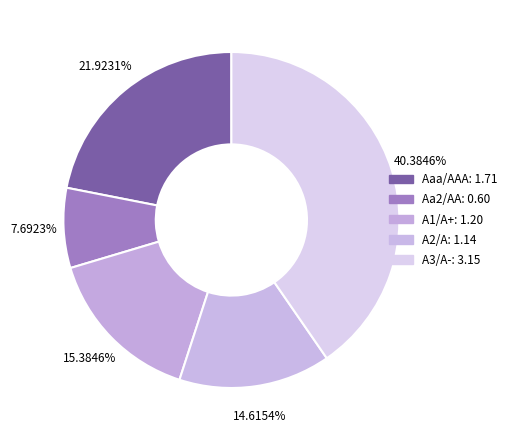

Which slice is the smallest?

Aa2/AA